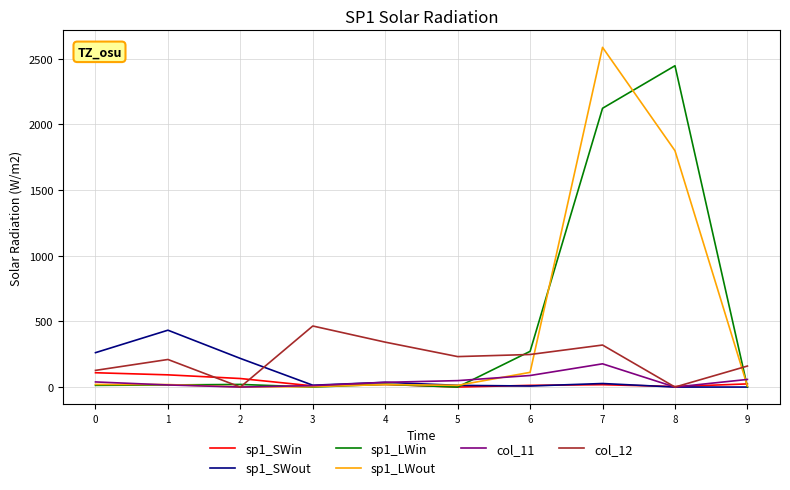

The value of col_12 at 8 is 0. True or false?

True